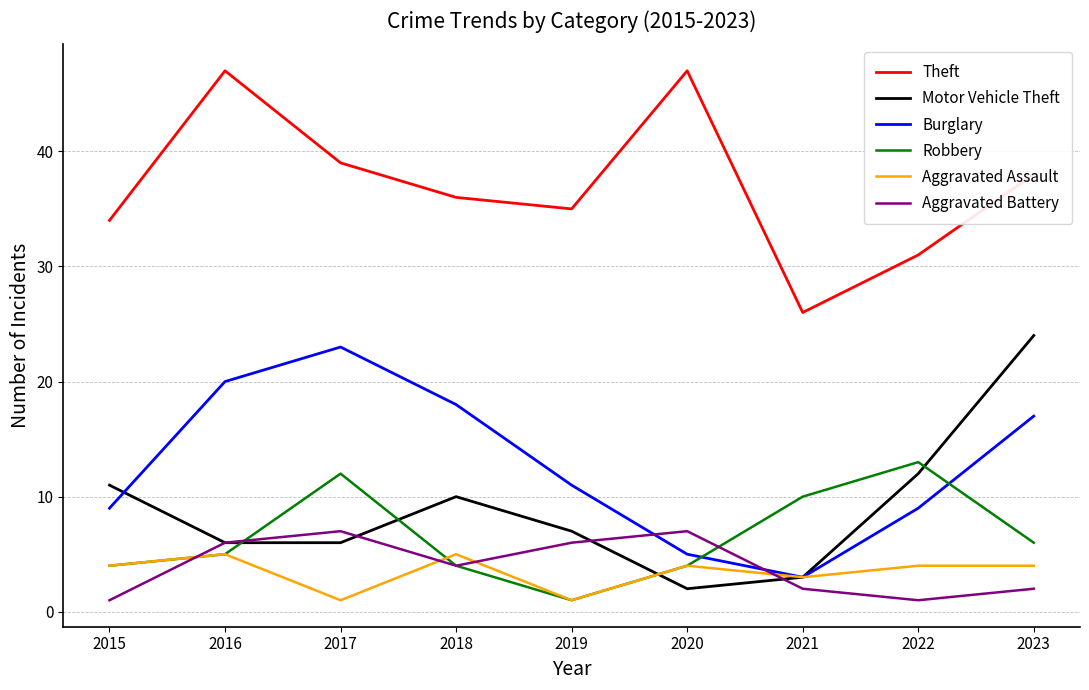

True or false: Burglary and Theft intersect in this chart.

False